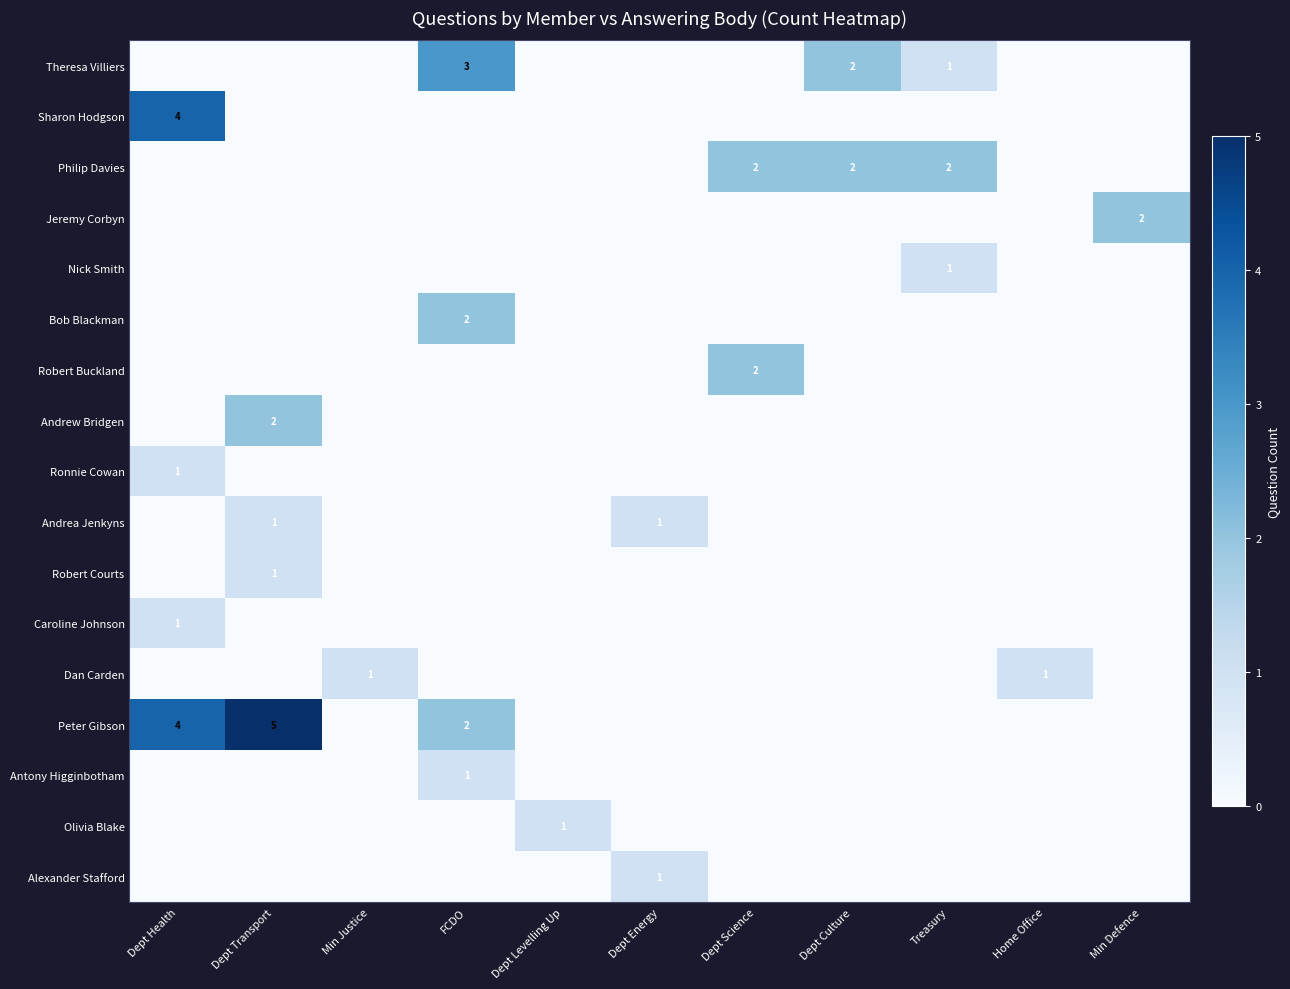

The value of Peter Gibson at Dept Transport is 9. True or false?

False